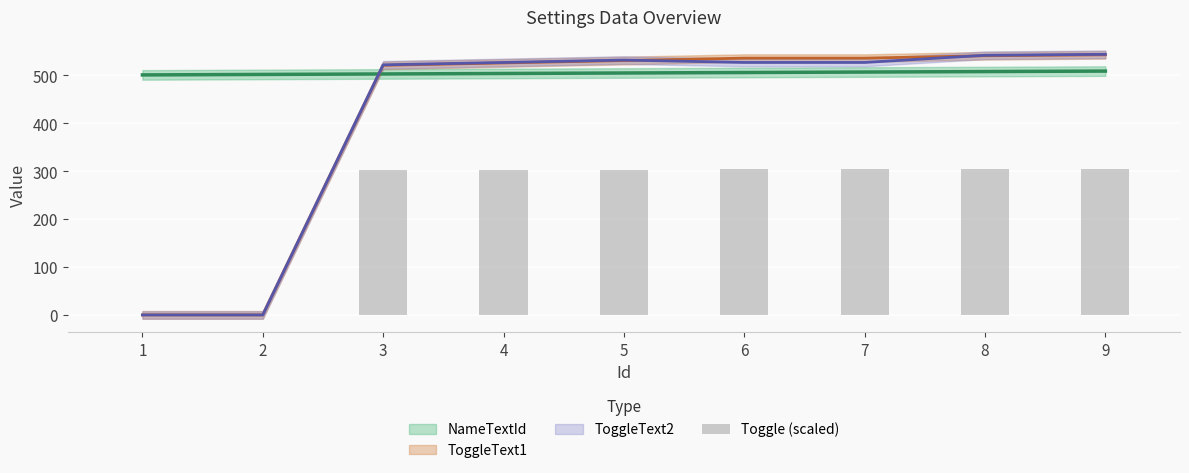

The chart shows a value of 301.8 at 3. True or false?

True